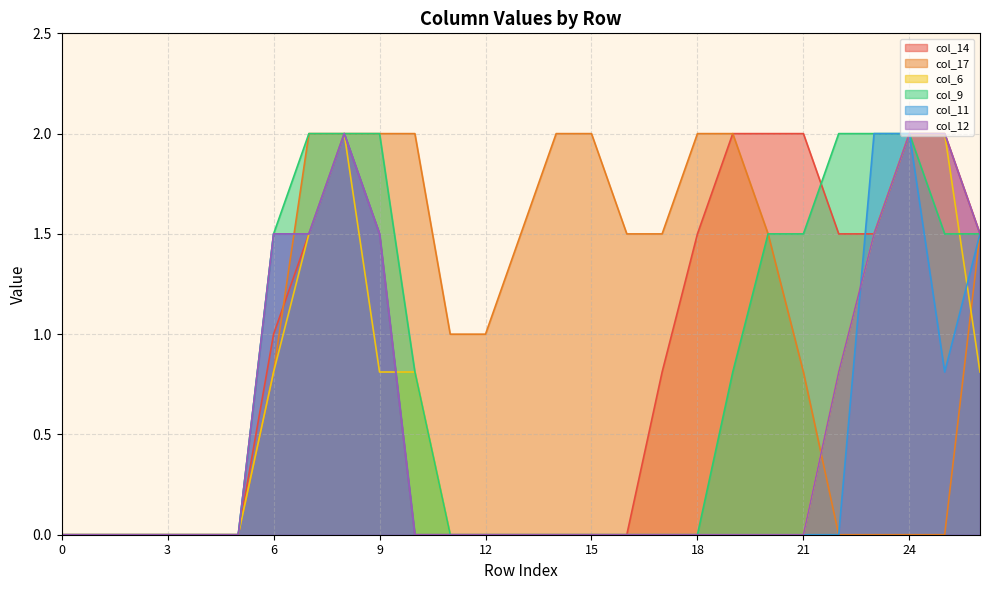

In col_6, how many points are higher than both neighbors (excluding endpoints)?

1